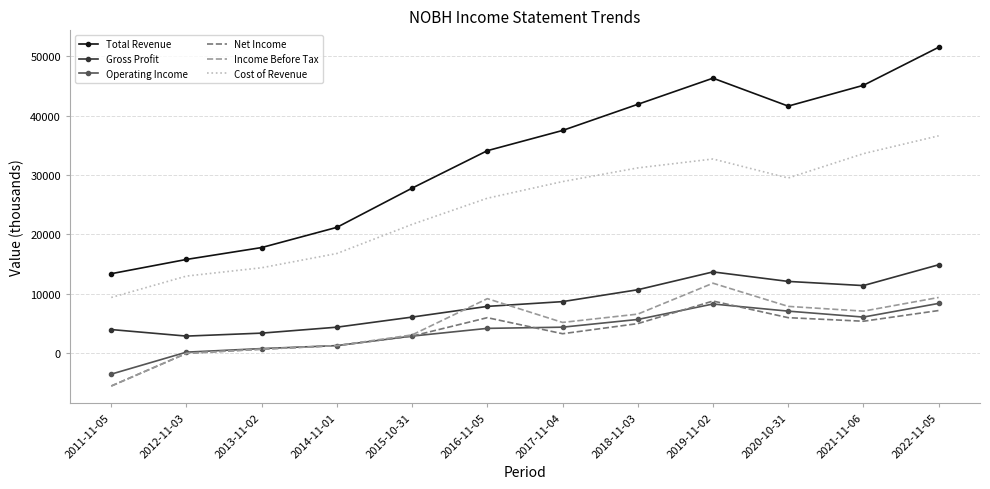

Which series has the widest spread of values?

Total Revenue